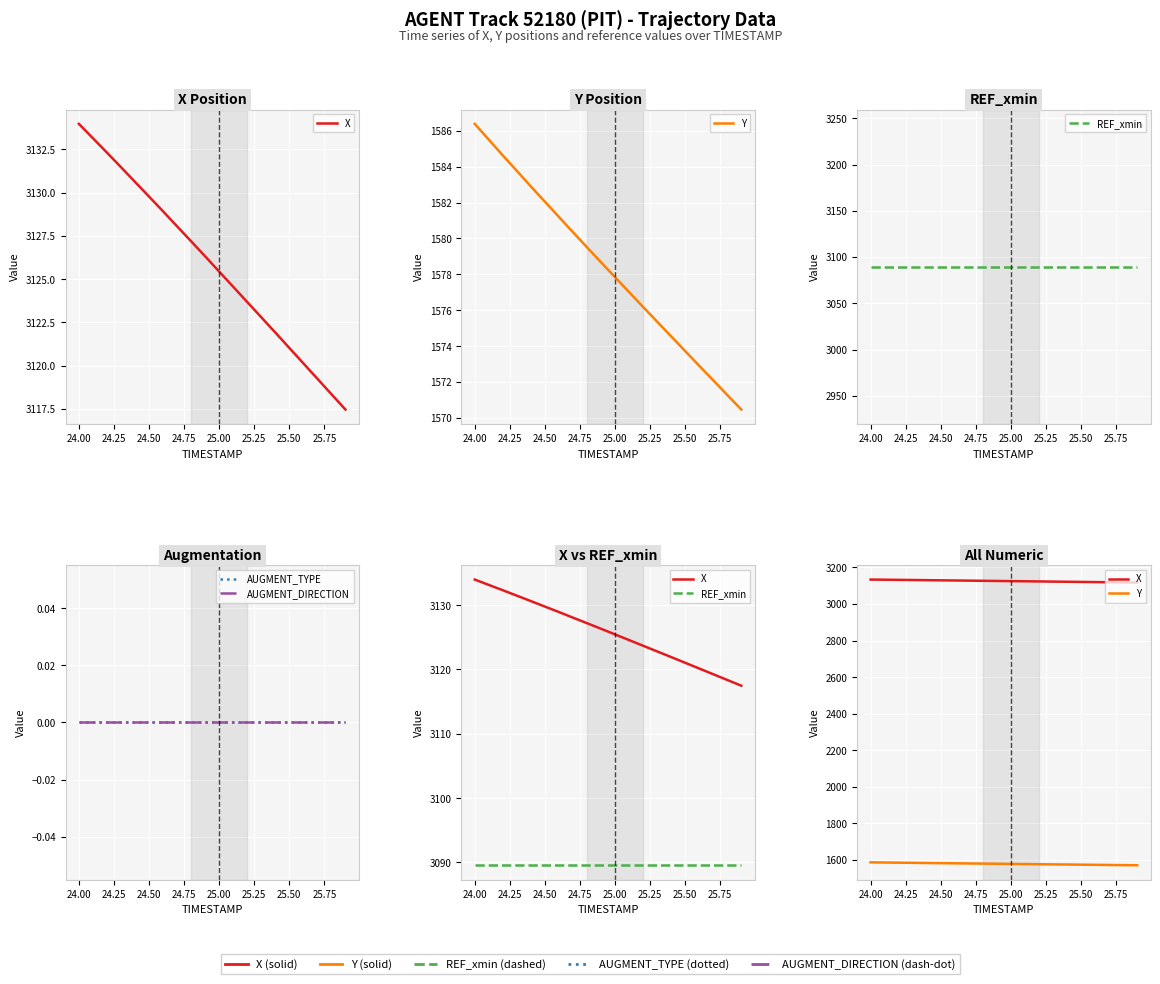

Is the value of X at 24.50 greater than the value of AUGMENT_DIRECTION at 25.50?

Yes